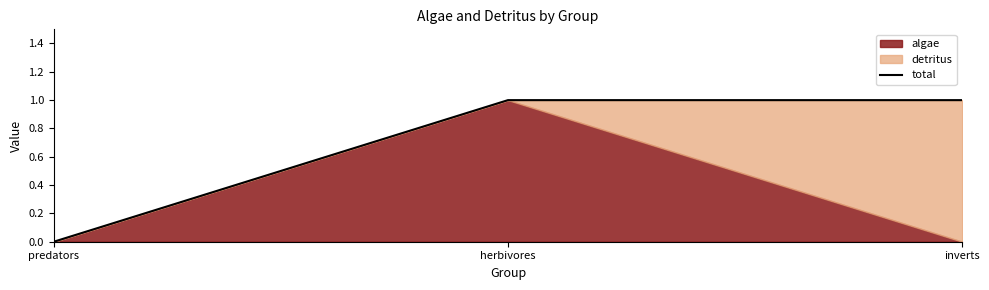

The value at predators is 1. True or false?

False